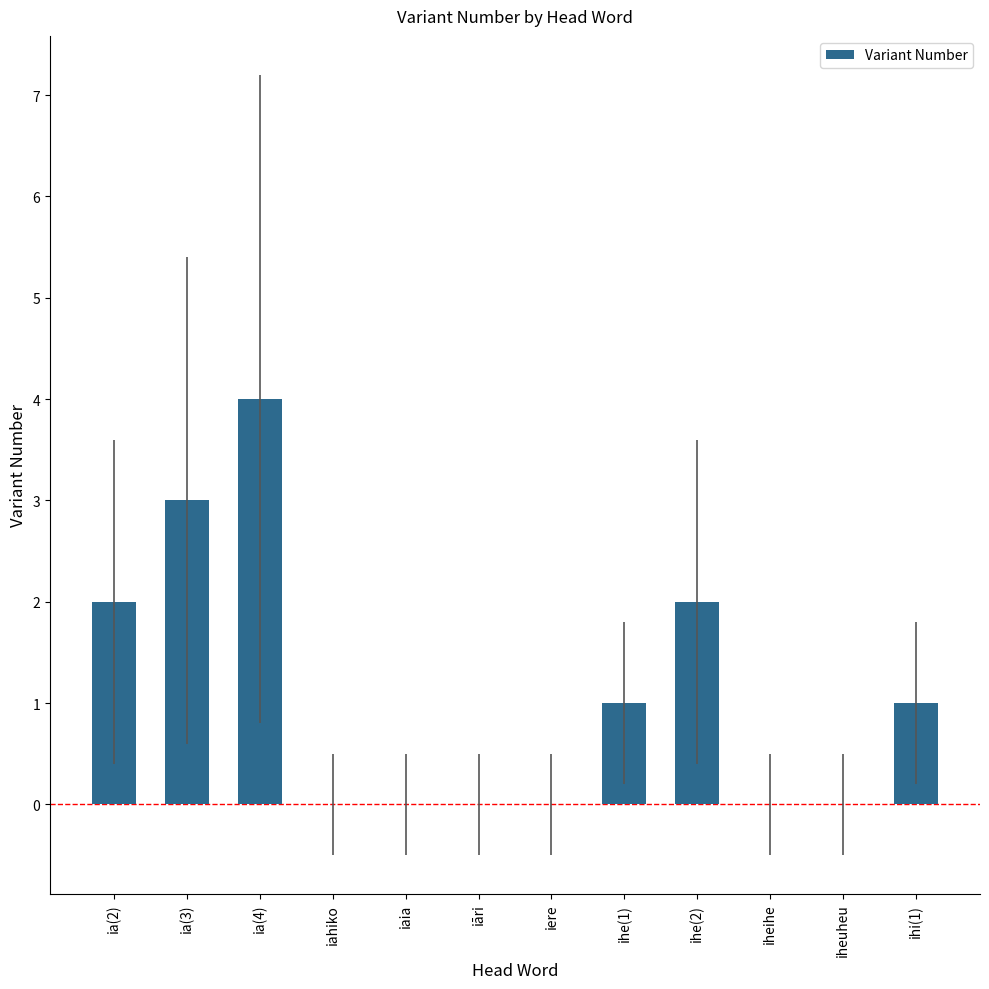

Between iheuheu and ia(3), which is larger?

ia(3)